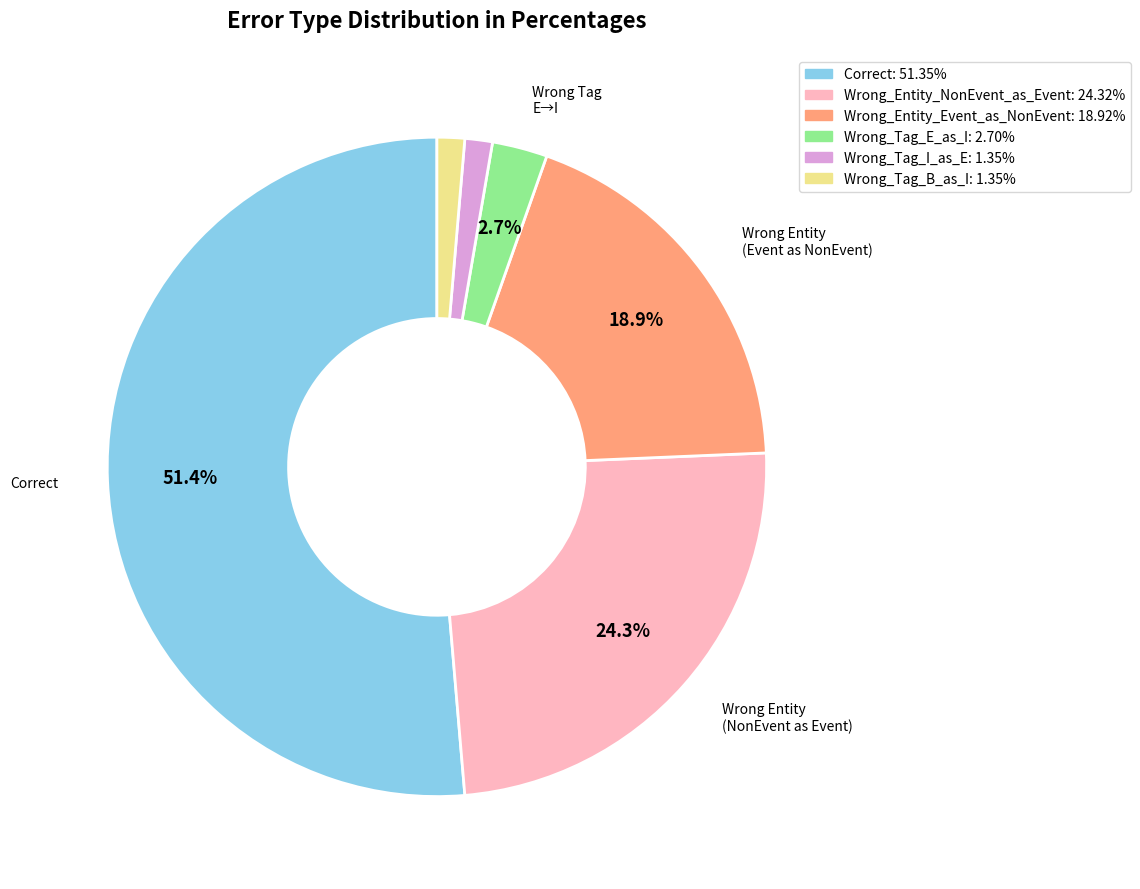

How many slices are in this pie chart?

6